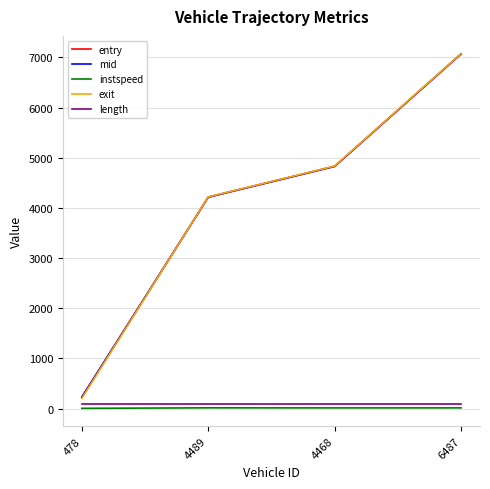

What is the sum of all entry values?

16335.1